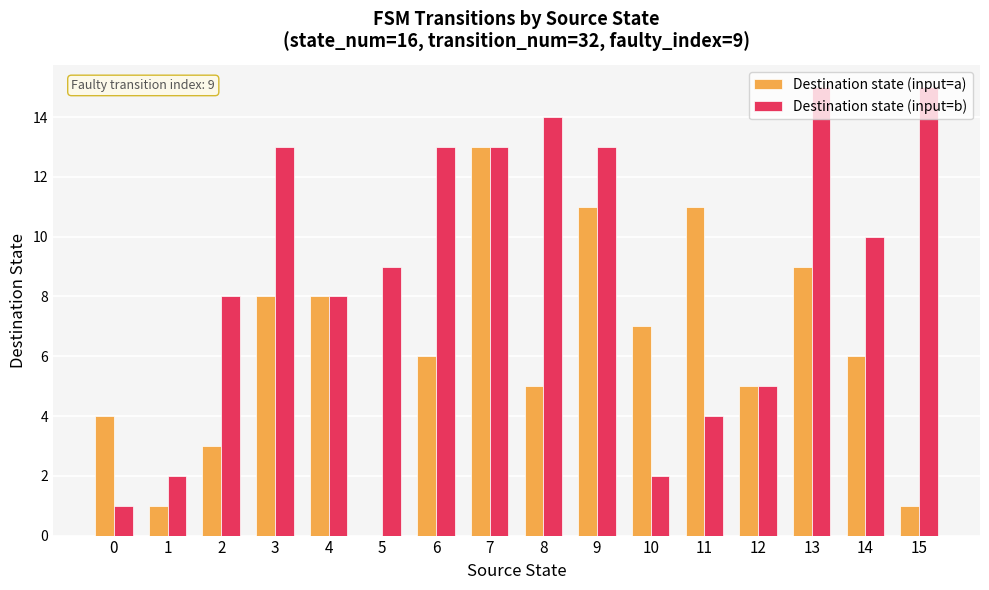

Which series has the largest total across all categories?

Destination state (input=b)